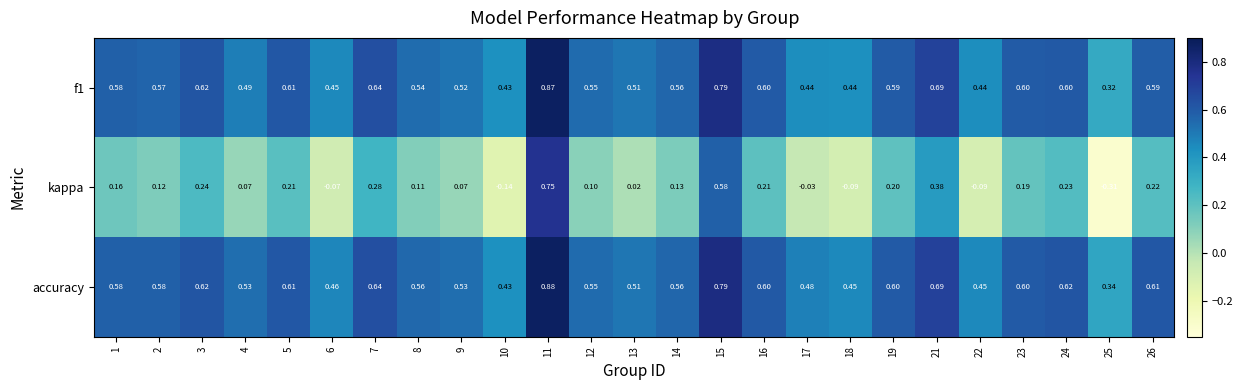

Is the value of kappa at 22 greater than the value of accuracy at 2?

No